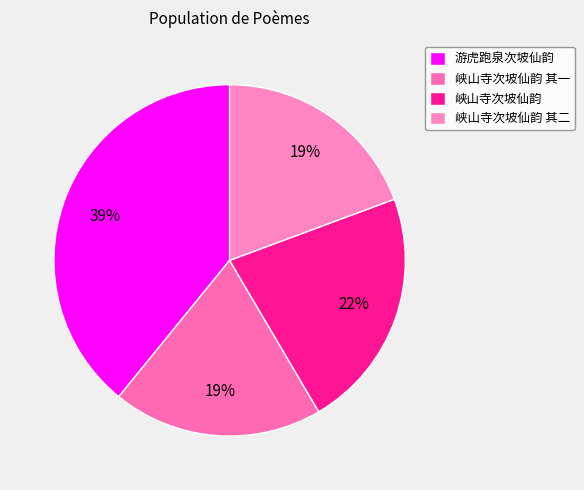

What is the total percentage of 峡山寺次坡仙韵 其二 and 峡山寺次坡仙韵 其一?

38.7%